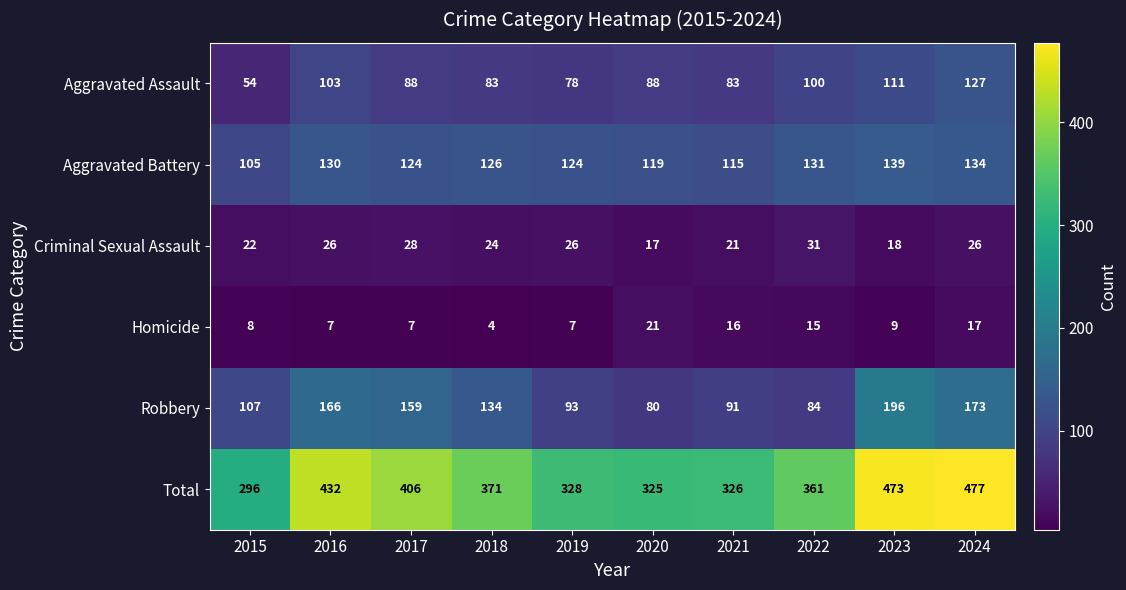

What is the approximate value of Criminal Sexual Assault at 2020, to the nearest 10?

20